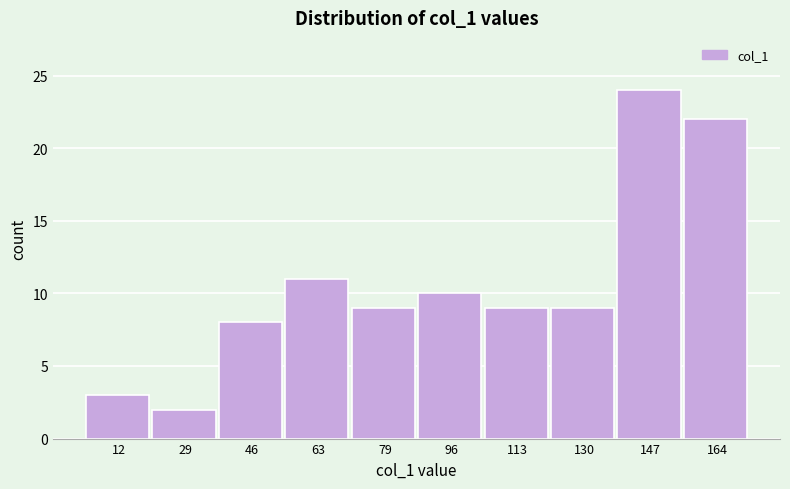

What is the height of the bar covering 138 to 156 on the x-axis? Neither the bar edges nor the heights are printed on the chart, so give them approximately, as read against the axes.

24